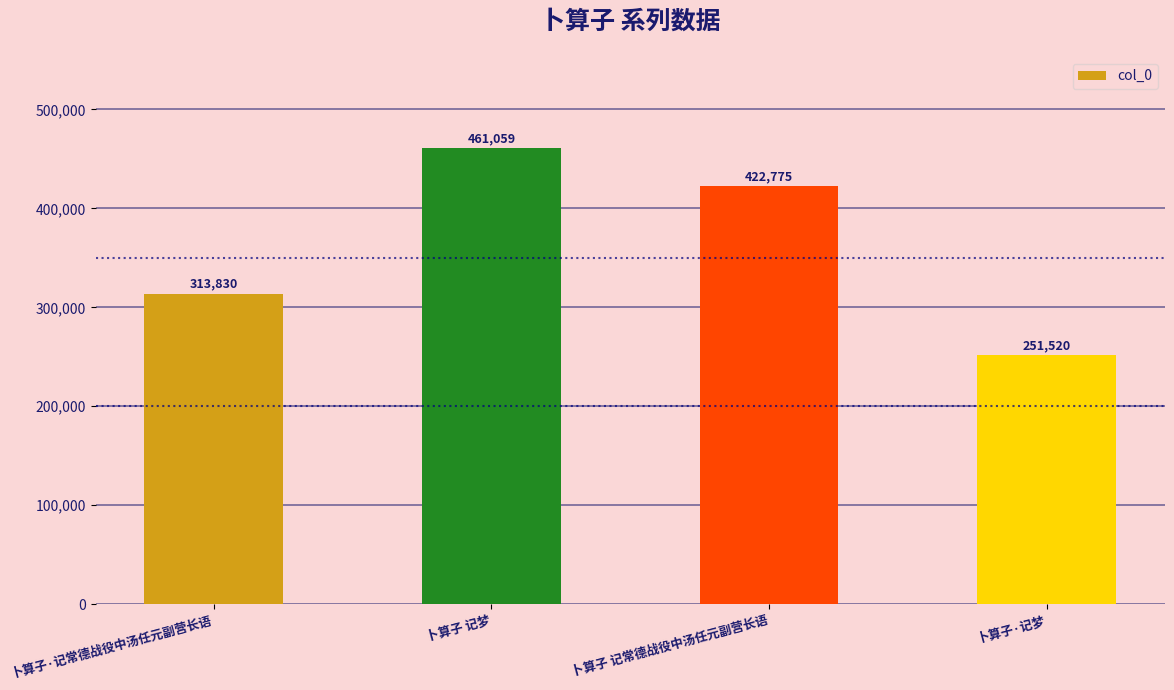

How many data points does each series have?

4